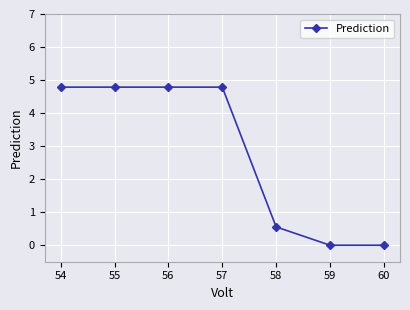

What is the value of the 5th point from the left?

0.6